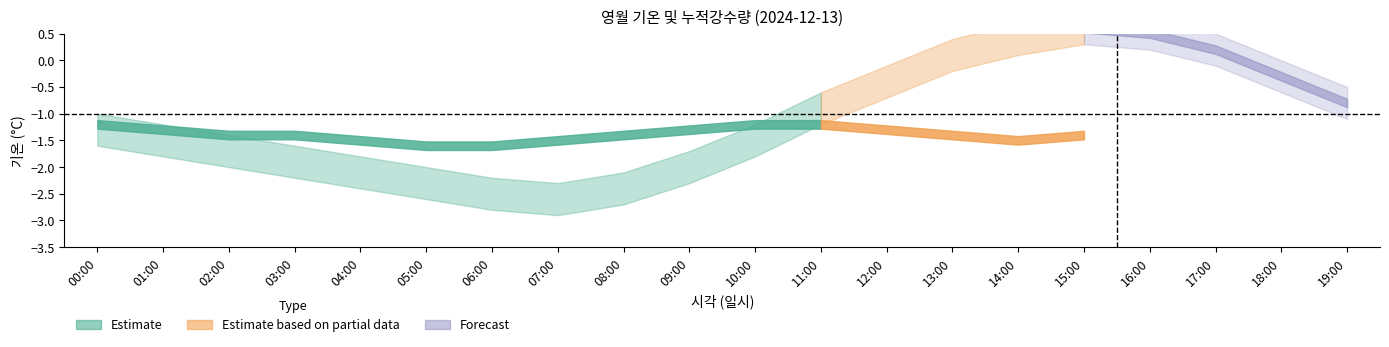

True or false: 누적강수량(mm)_upper and 누적강수량(mm)_lower intersect in this chart.

False